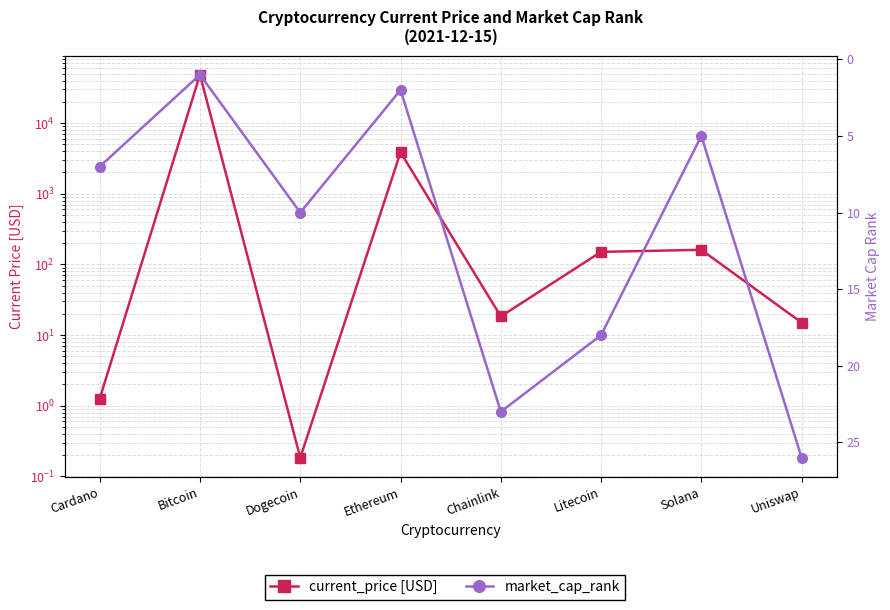

What position from the right is Ethereum?

5